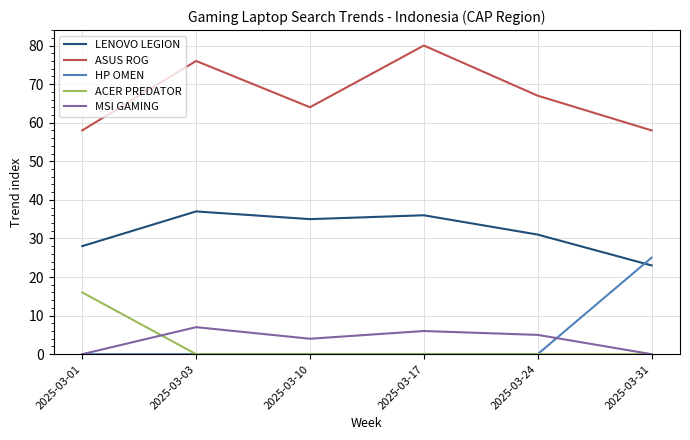

Reading right to left, list all the values displayed in this chart.

LENOVO LEGION: 2025-03-31=23	2025-03-24=31	2025-03-17=36	2025-03-10=35	2025-03-03=37	2025-03-01=28
ASUS ROG: 2025-03-31=58	2025-03-24=67	2025-03-17=80	2025-03-10=64	2025-03-03=76	2025-03-01=58
HP OMEN: 2025-03-31=25	2025-03-24=0	2025-03-17=0	2025-03-10=0	2025-03-03=0	2025-03-01=0
ACER PREDATOR: 2025-03-31=0	2025-03-24=0	2025-03-17=0	2025-03-10=0	2025-03-03=0	2025-03-01=16
MSI GAMING: 2025-03-31=0	2025-03-24=5	2025-03-17=6	2025-03-10=4	2025-03-03=7	2025-03-01=0